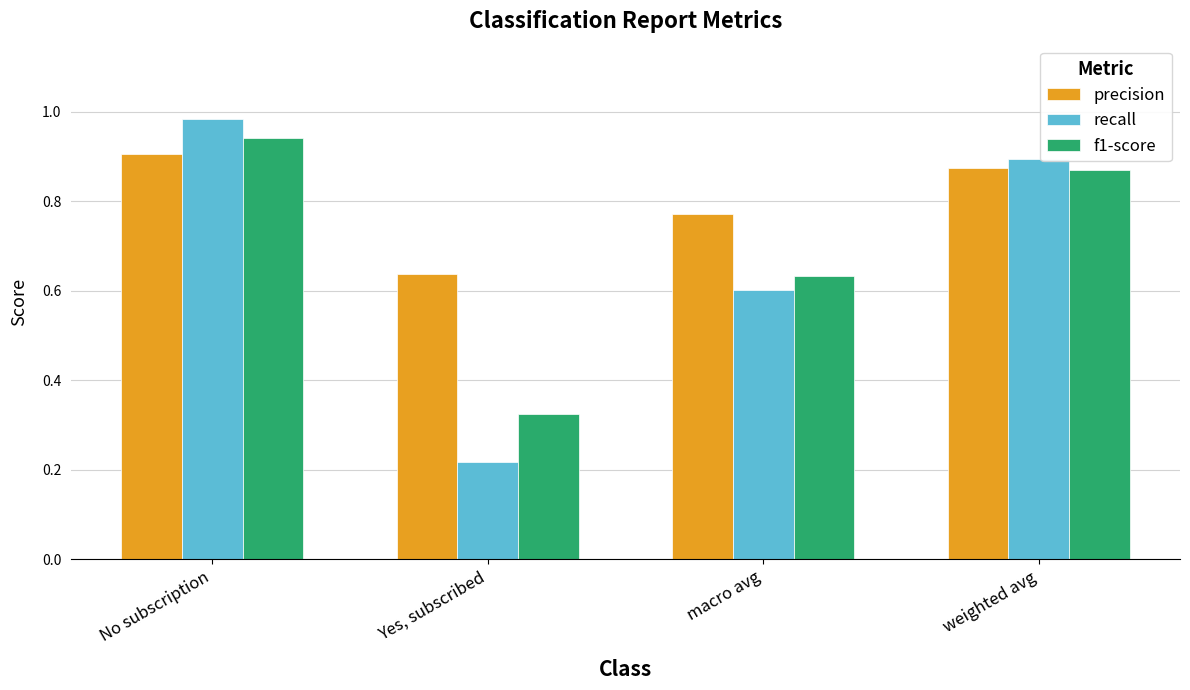

List the labels in order of recall value, largest first.

No subscription, weighted avg, macro avg, Yes, subscribed